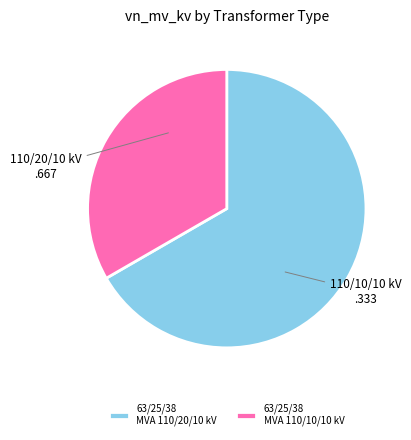

Approximately how many times larger is the value at 63/25/38 MVA 110/10/10 kV compared to 63/25/38 MVA 110/20/10 kV?

0.5